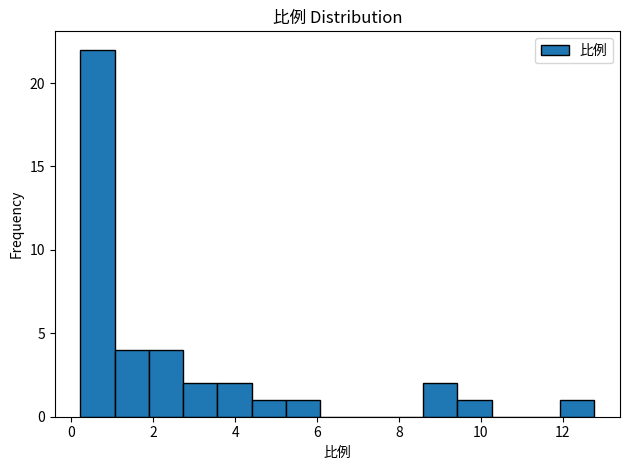

How tall is the bar that spans 12.0 to 12.8 on the x-axis? Neither the bar edges nor the heights are printed on the chart, so give them approximately, as read against the axes.

1